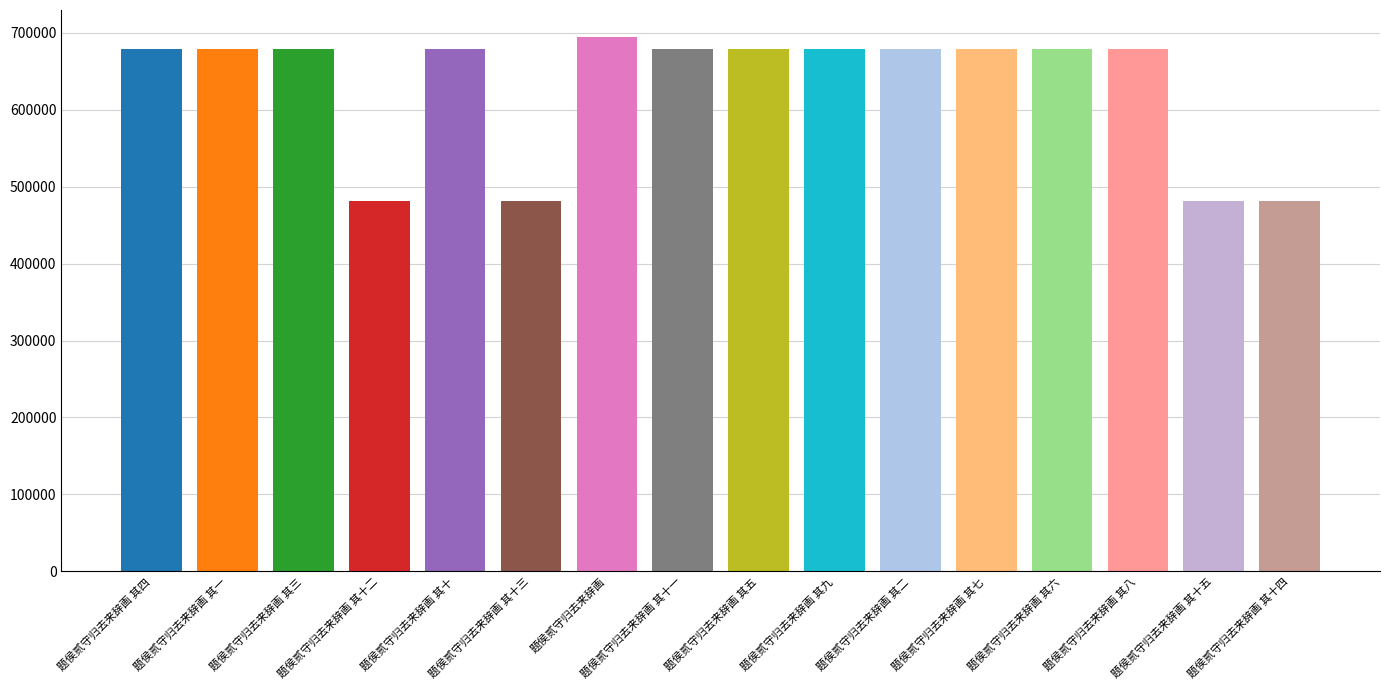

Approximately how many times larger is the value at 题侯贰守归去来辞画 其十四 compared to 题侯贰守归去来辞画 其十?

0.7